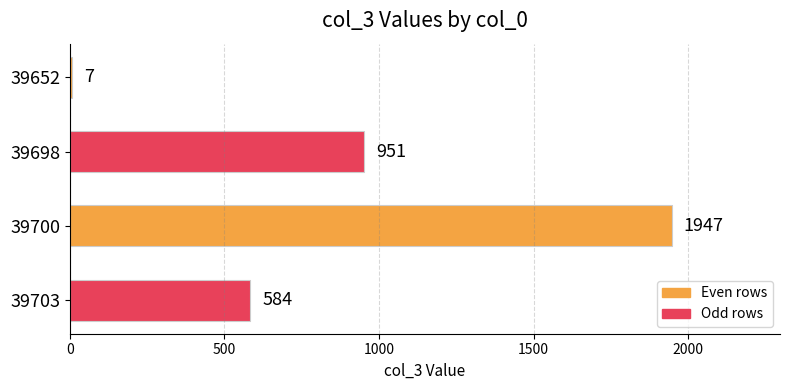

Reading bottom to top, extract all data points from this chart.

584	1947	951	7